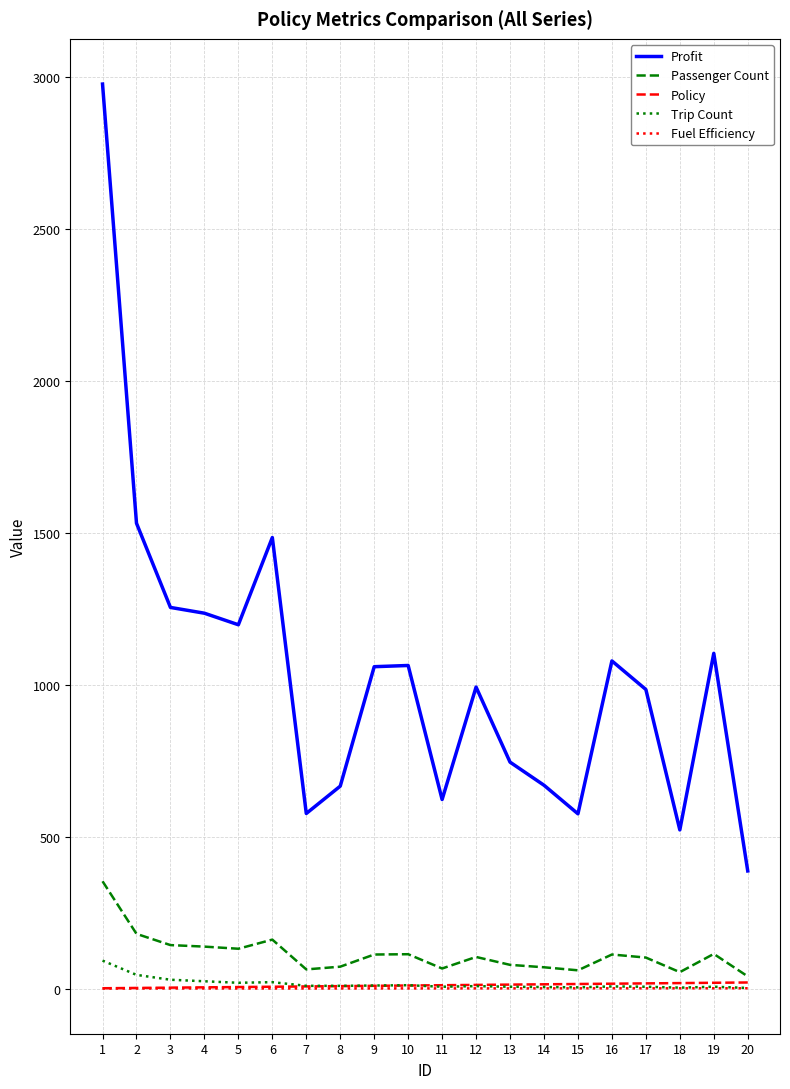

Which series changed the most between 3 and 14?

Profit